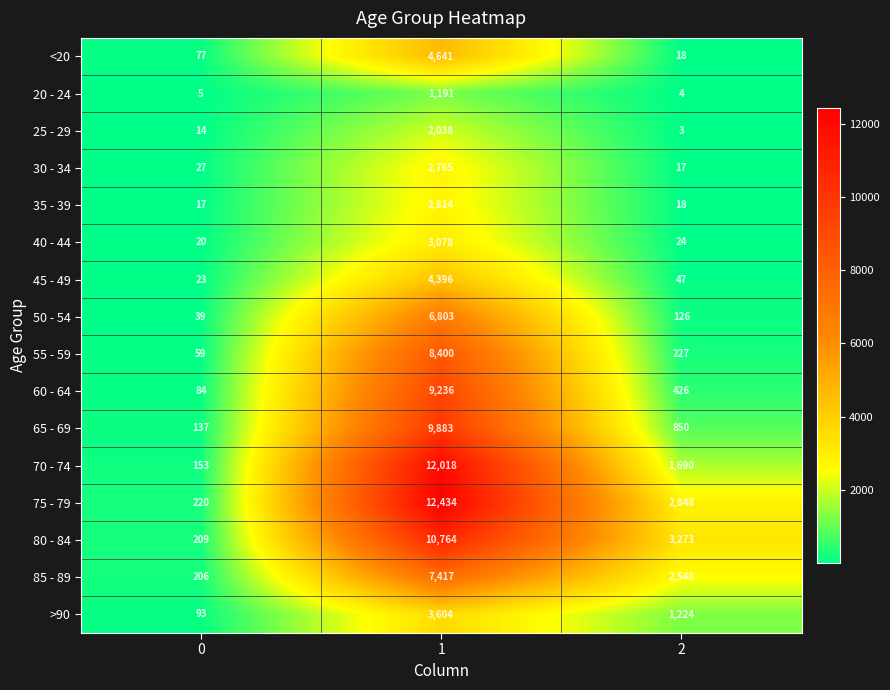

List the series in order of their peak value, lowest first.

20 - 24, 25 - 29, 30 - 34, 35 - 39, 40 - 44, >90, 45 - 49, <20, 50 - 54, 85 - 89, 55 - 59, 60 - 64, 65 - 69, 80 - 84, 70 - 74, 75 - 79